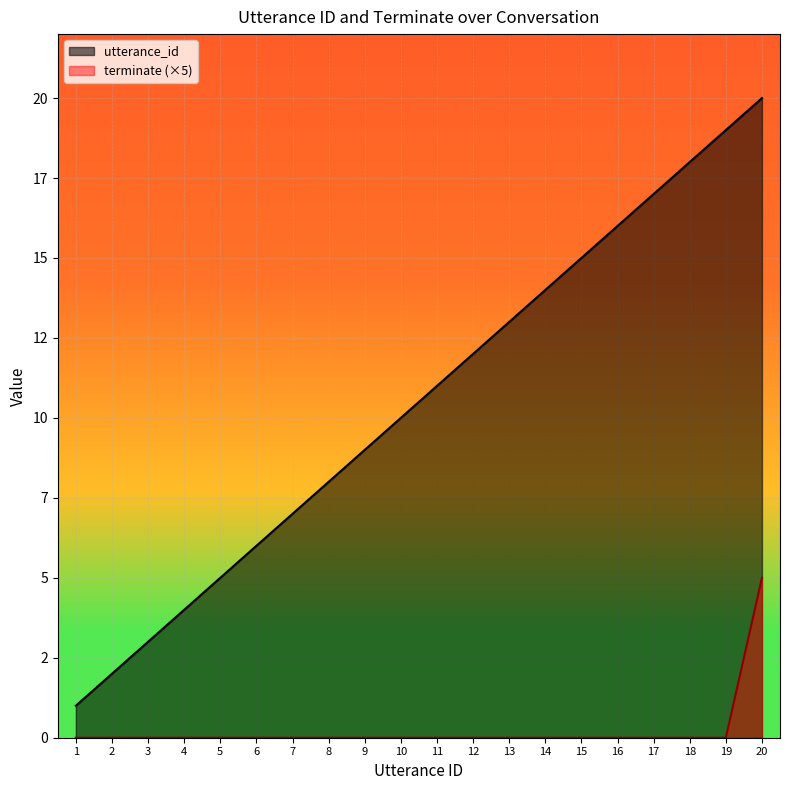

Rank the series by their average value, from highest to lowest.

utterance_id, terminate (×5)